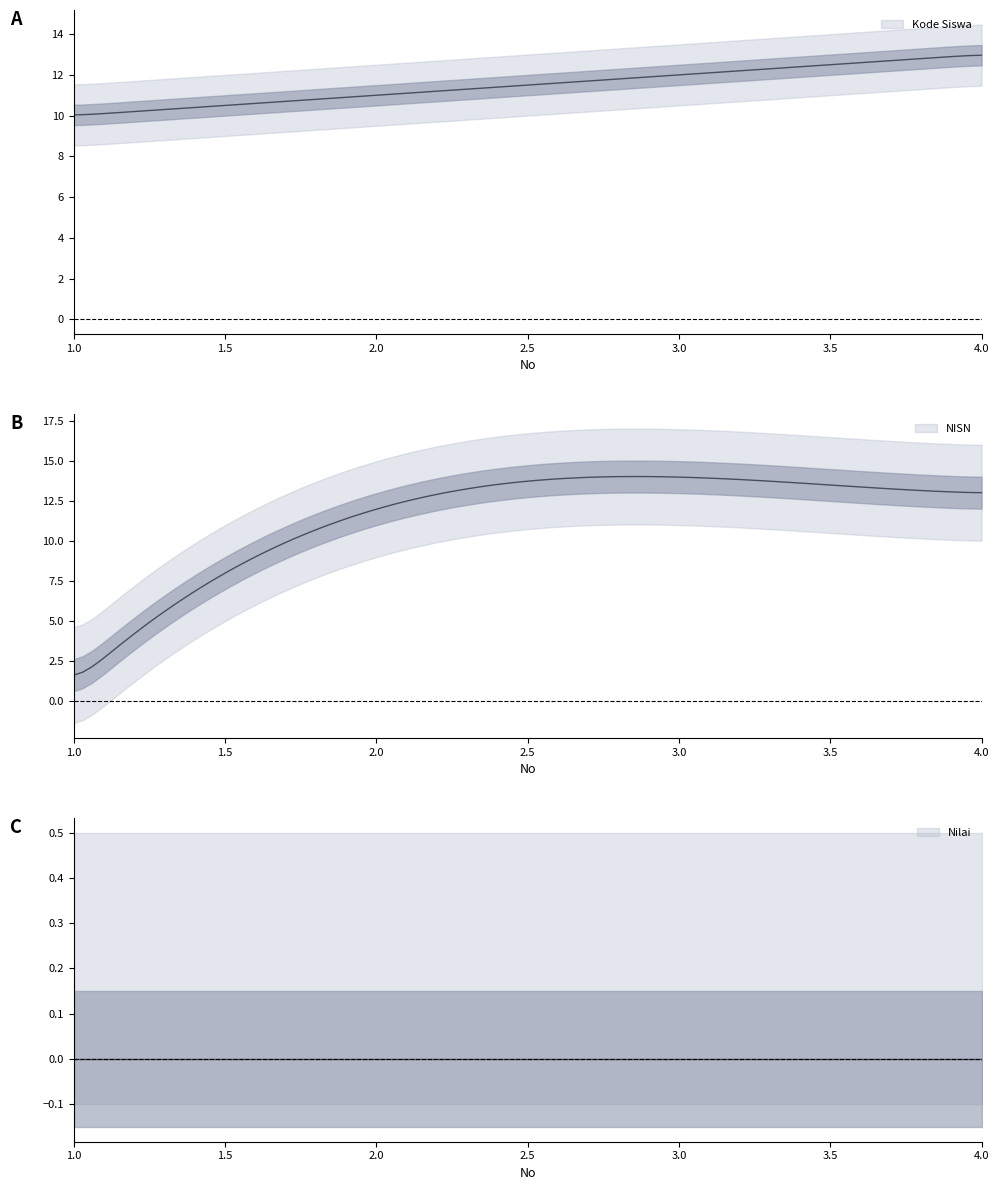

Reading right to left, extract all data points from this chart.

Kode Siswa: 4=13	3=12	2=11	1=10
NISN: 4=13	3=14	2=12	1=1
Nilai: 4=0	3=0	2=0	1=0